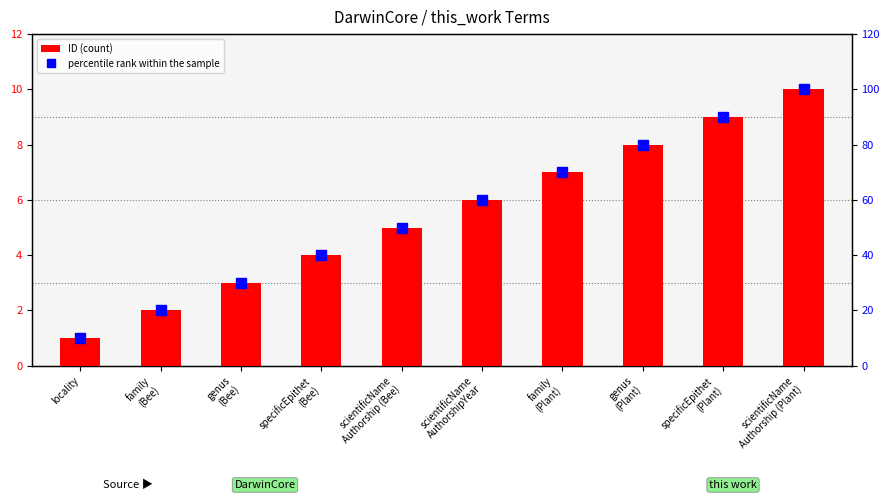

What is the label of the 3rd bar from the left?

genus
(Bee)